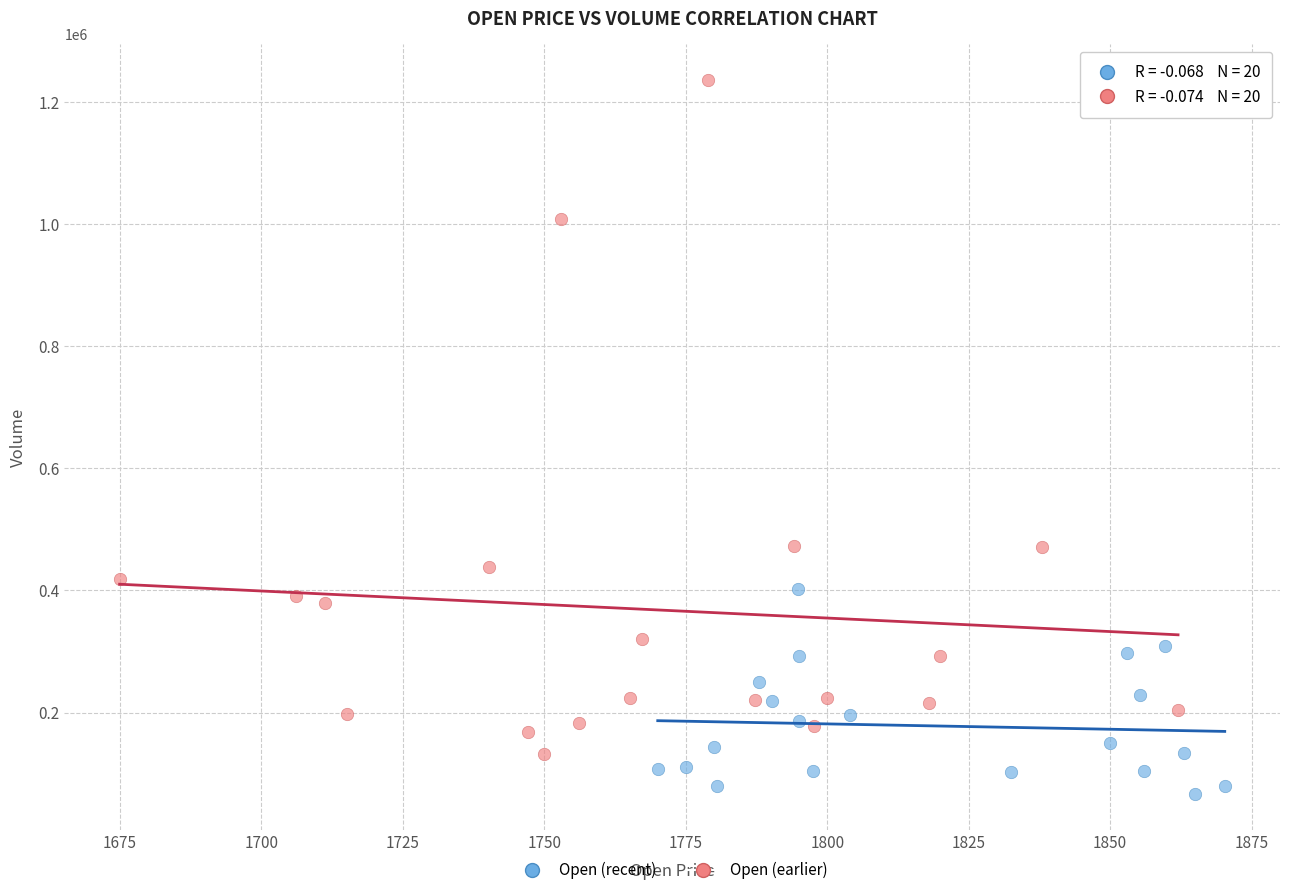

Which series has the largest Y range (max minus min)?

Open (earlier)